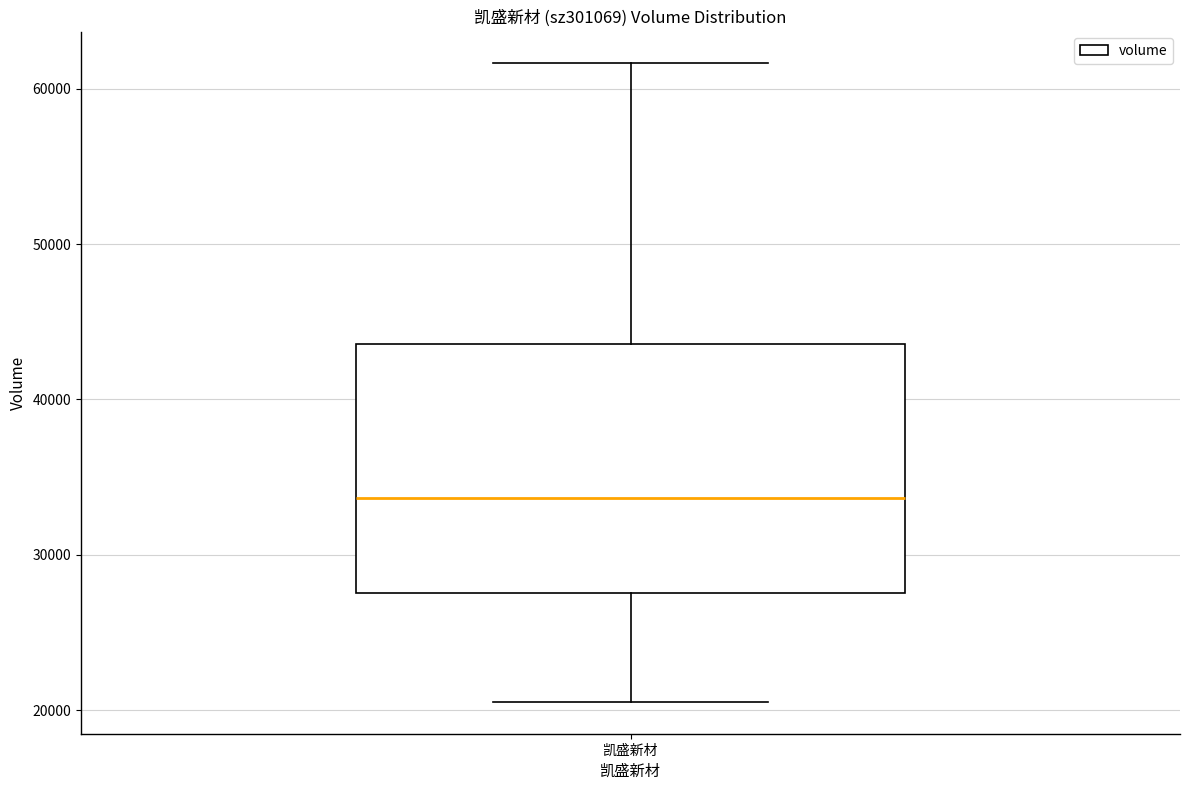

Transcribe this box plot: give where the median line is, the range the box spans, and where the two whiskers end, as read against the y-axis. The values are not printed on the chart, so give them approximately, as read against the axis.

median 34000, box 28000 to 44000, whiskers 21000 to 62000